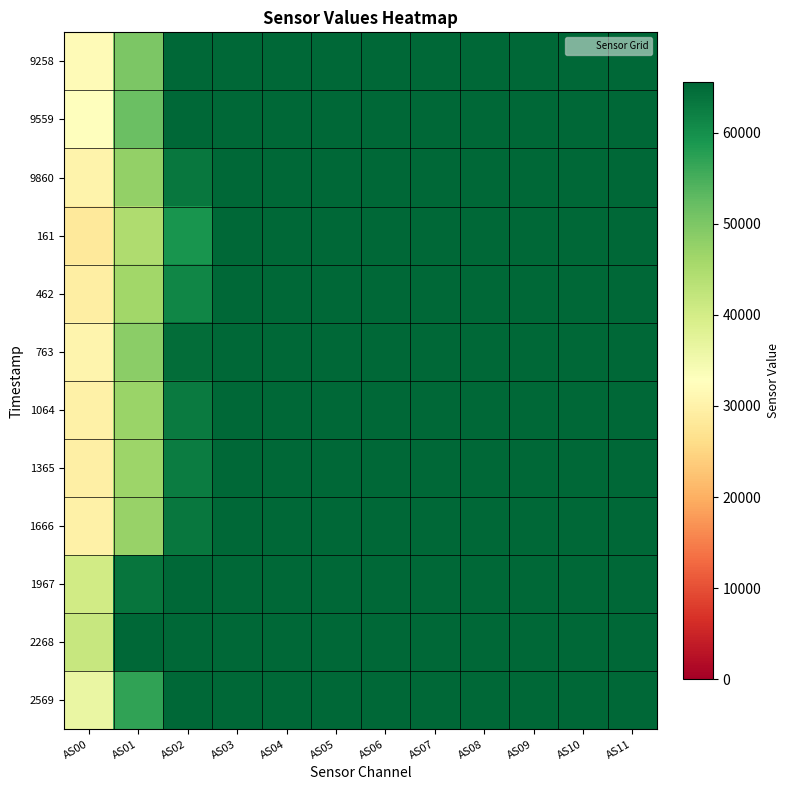

Which series has the largest total across all categories?

2268